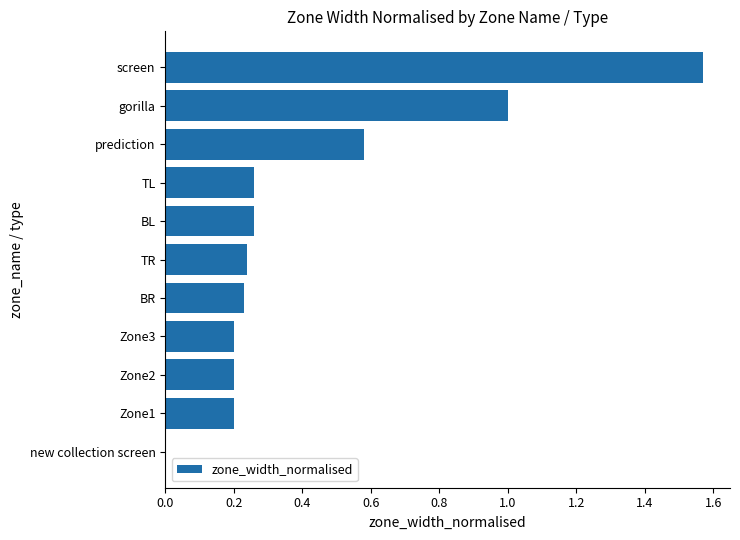

Between prediction and new collection screen, which is larger?

prediction